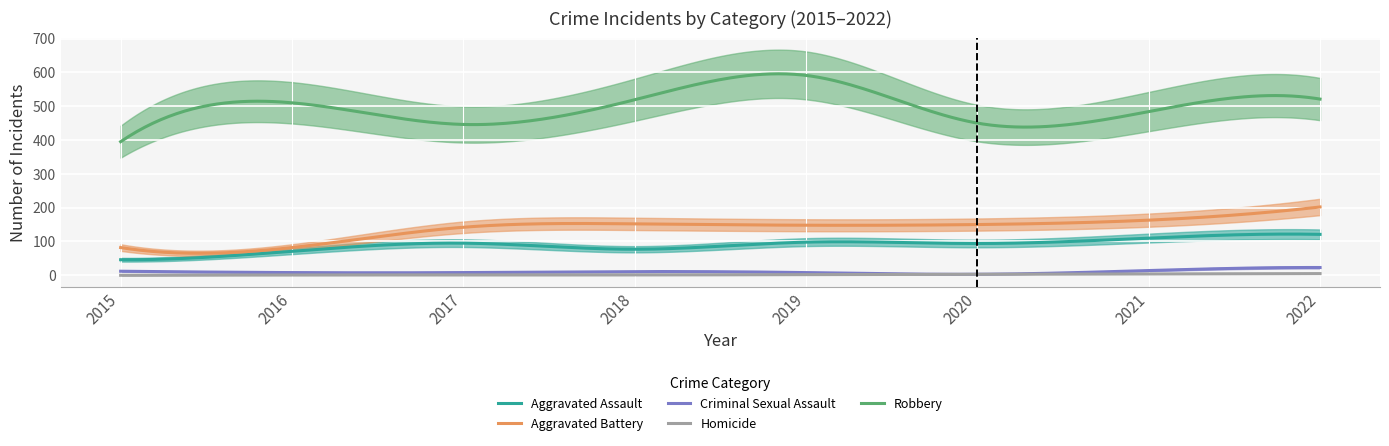

At which label does Aggravated Assault reach its minimum?

2015